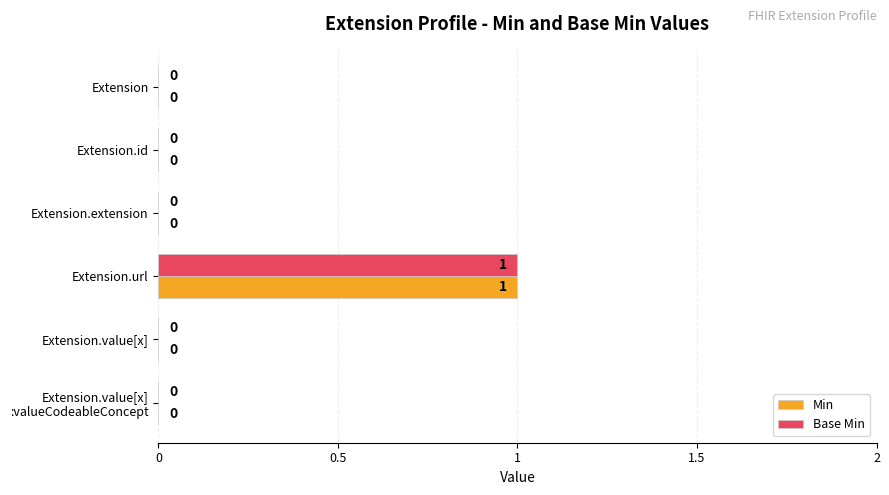

Which label corresponds to the largest value in the chart?

Extension.url